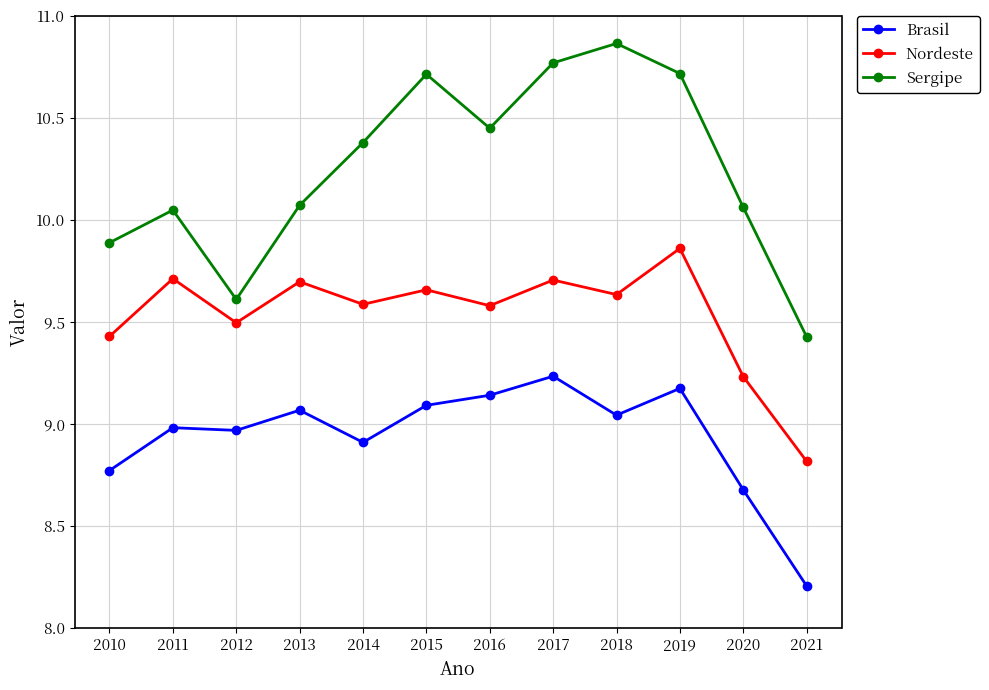

Rank the series by their maximum value, from highest to lowest.

Sergipe, Nordeste, Brasil